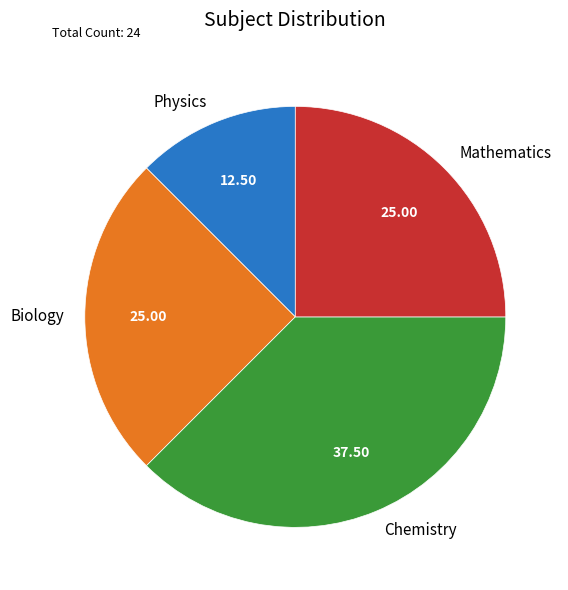

Does Mathematics represent more than half of the total?

No